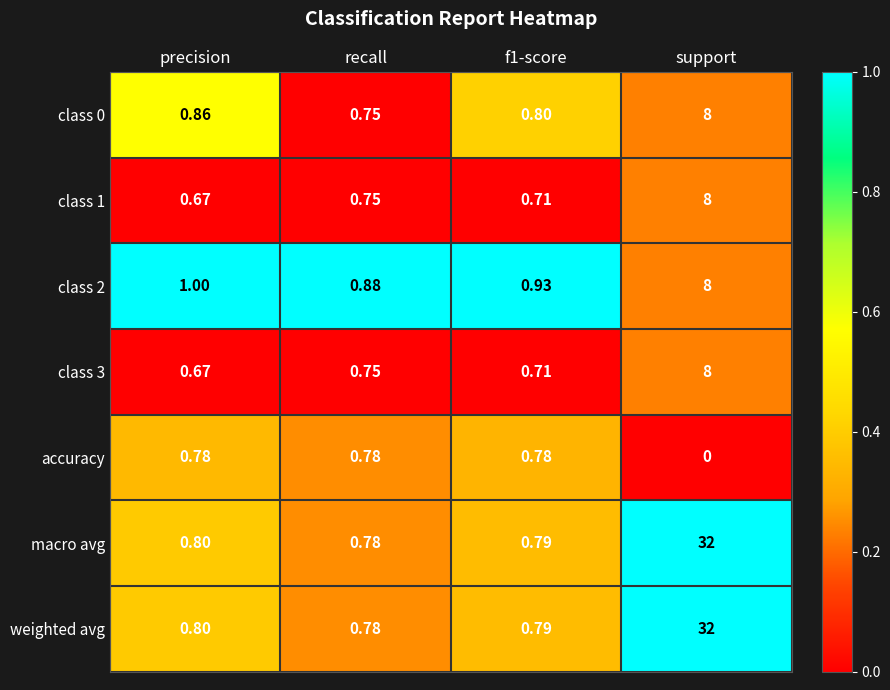

At which label does macro avg reach its minimum?

recall